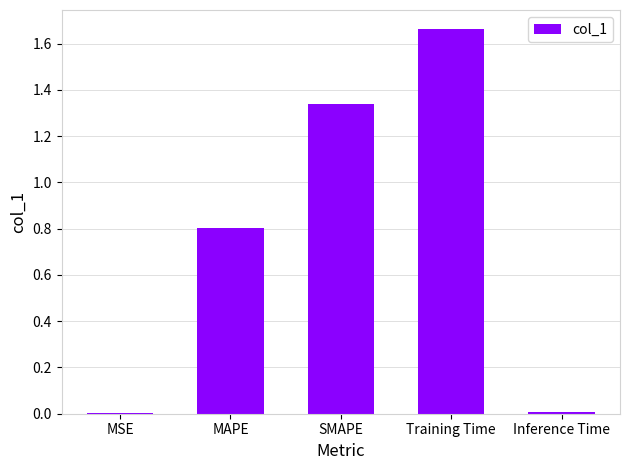

Between Training Time and MAPE, which is larger?

Training Time